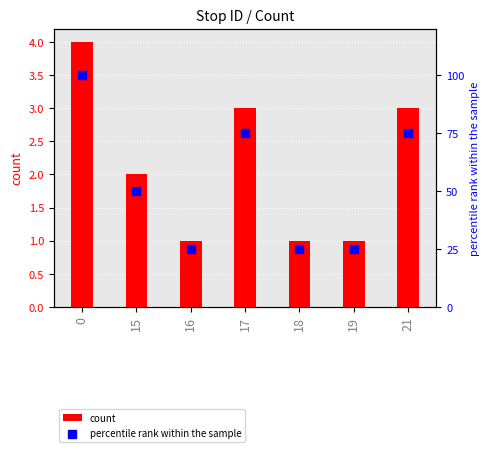

What are all the series names shown in the legend?

count, percentile rank within the sample